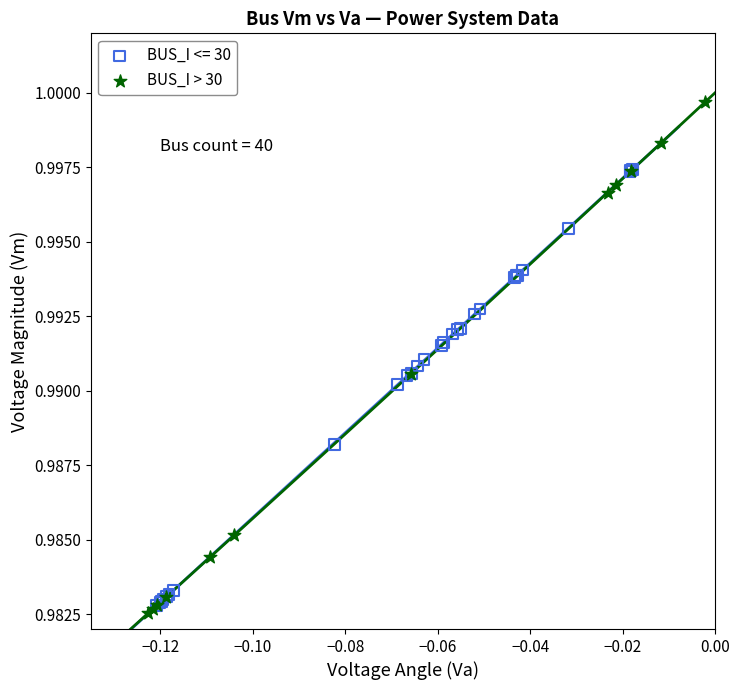

Which series contains the highest Y value?

BUS_I > 30